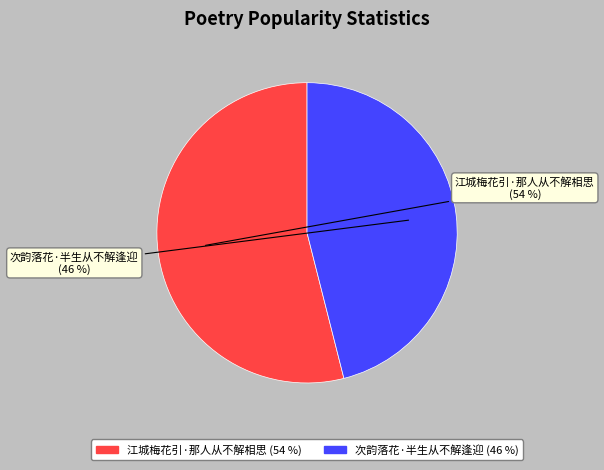

Do 江城梅花引·那人从不解相思 and 次韵落花·半生从不解逢迎 together represent more than half of the pie?

Yes